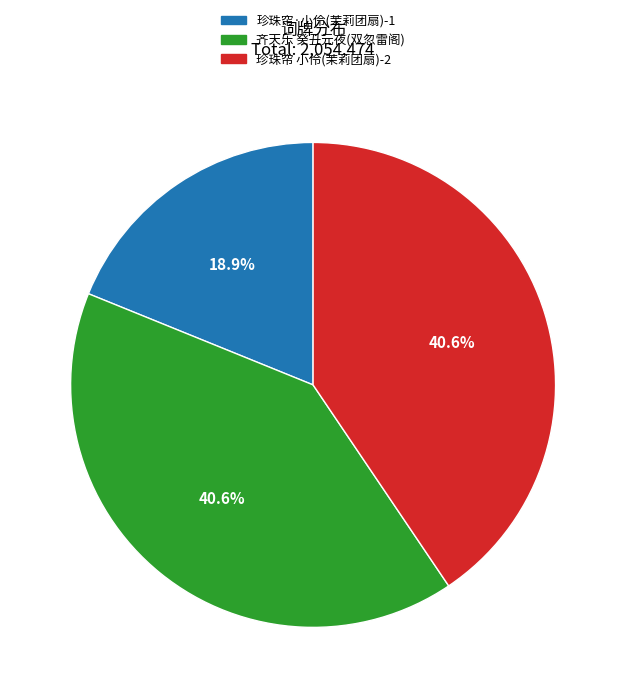

Does any single category account for the majority?

No